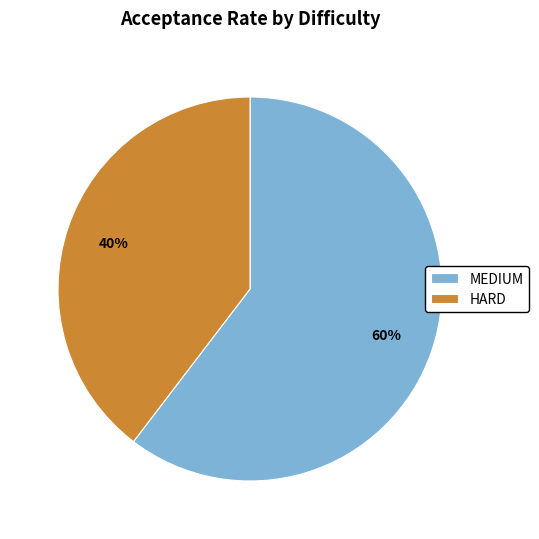

Do HARD and MEDIUM together represent more than half of the pie?

Yes